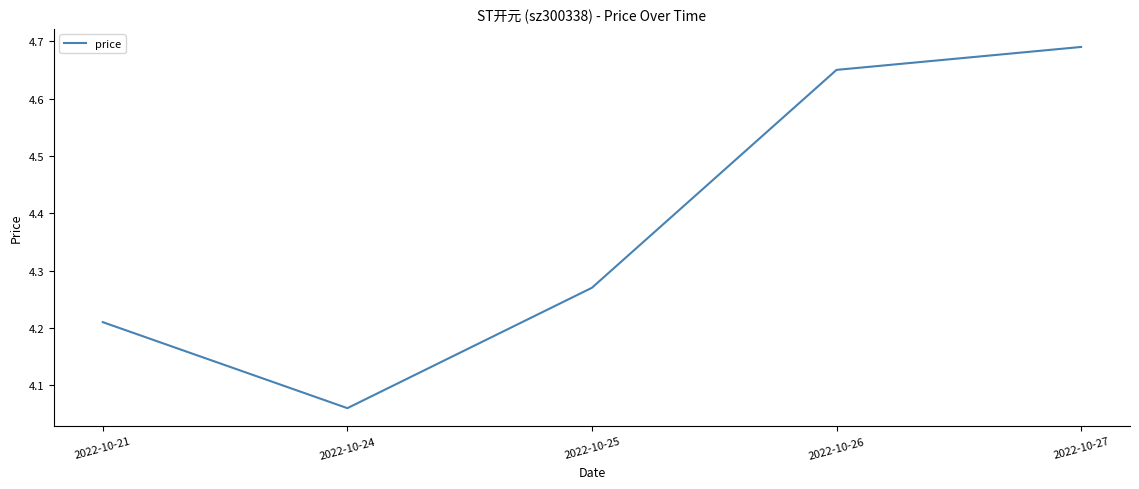

How many lines are shown in the chart?

1